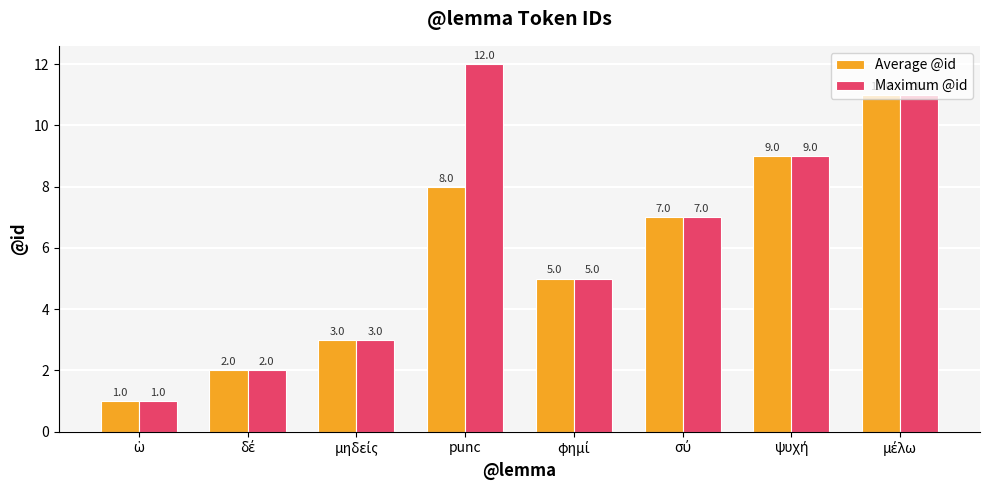

How many bars are there in each group?

2